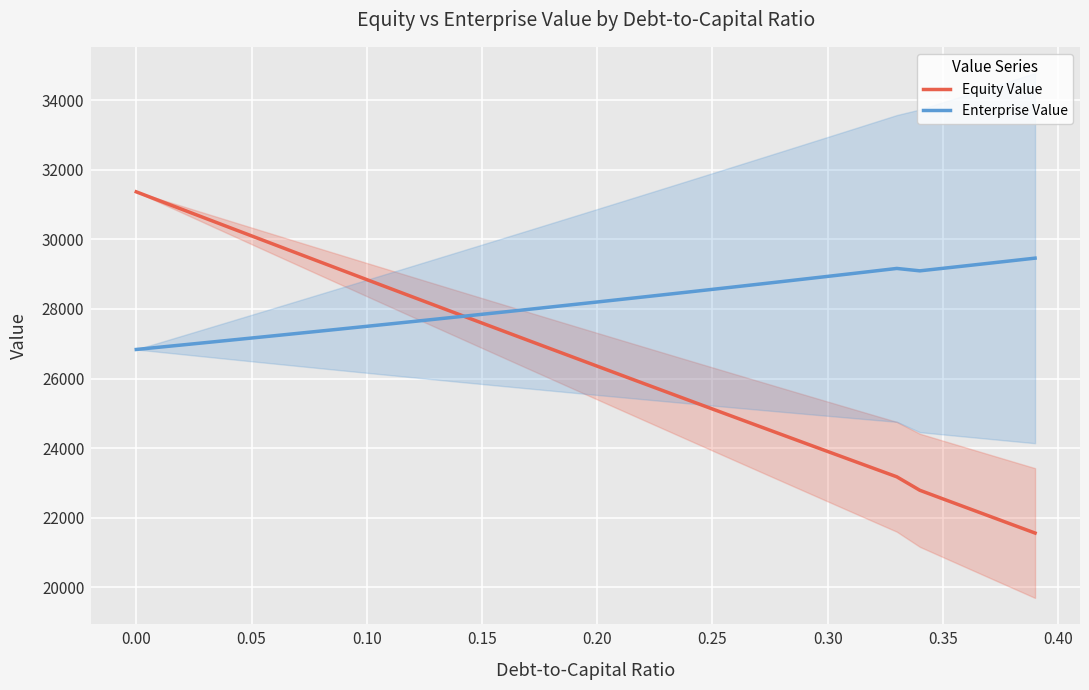

How many values in the Equity Value series exceed 26602?

20